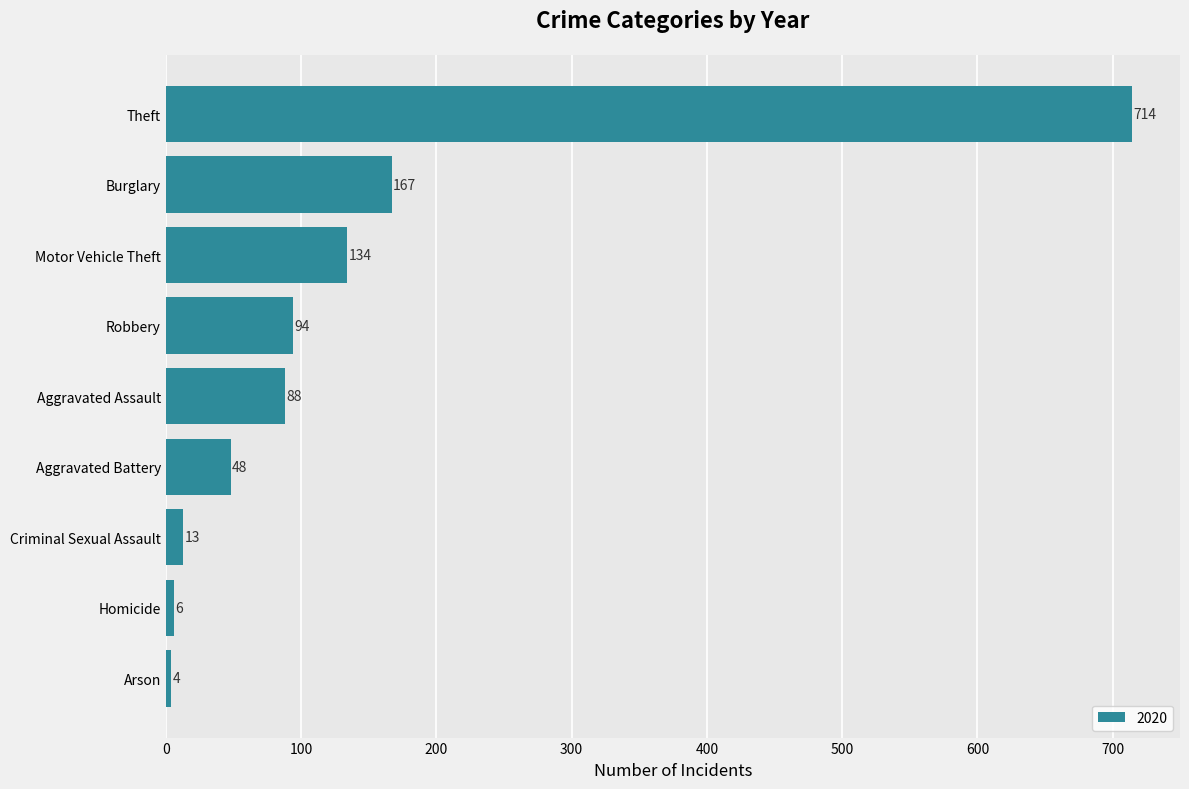

What is the ratio of the value at Theft to the value at Burglary?

4.3